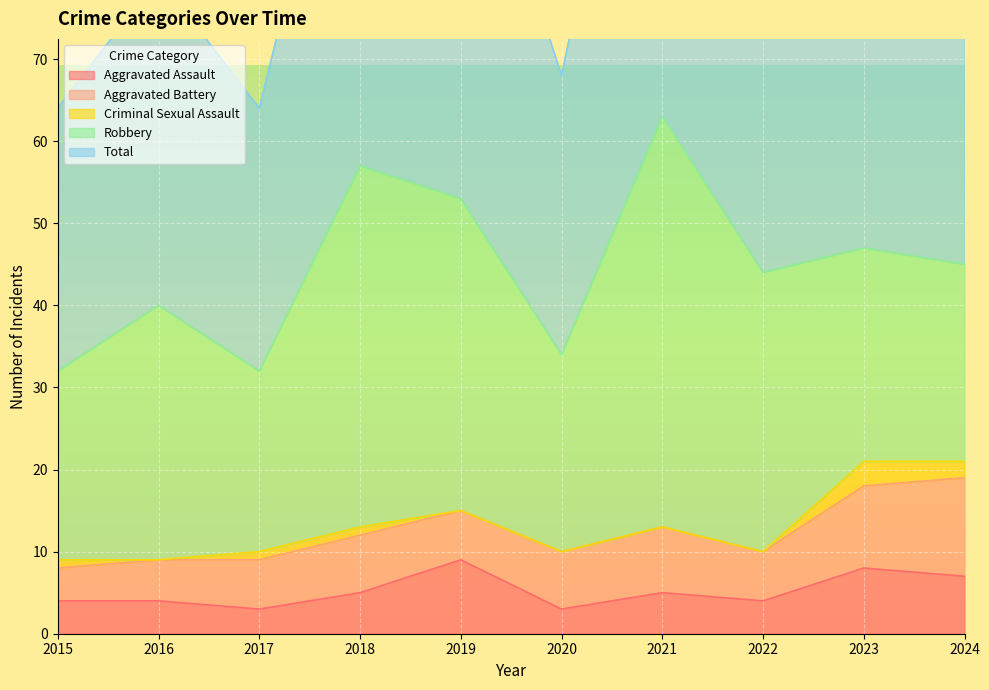

What is the average value of the Aggravated Assault series?

5